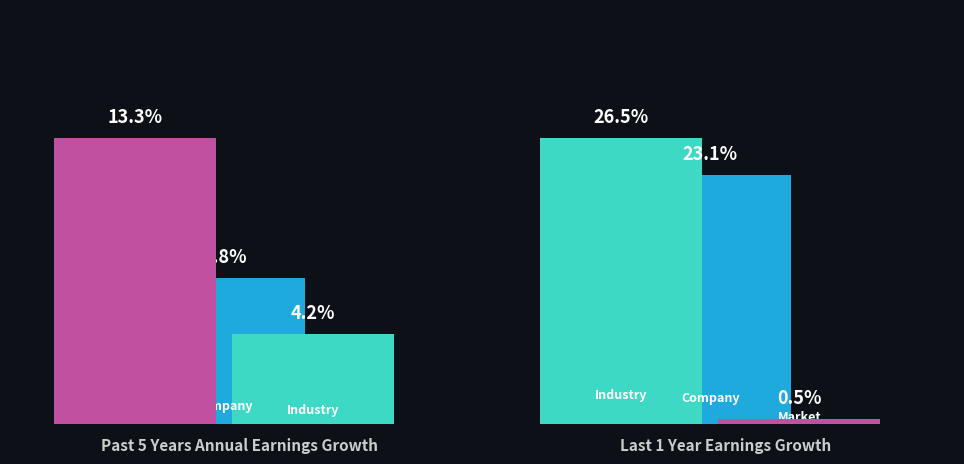

What is the difference between the Market values at 0 and 1?

12.8